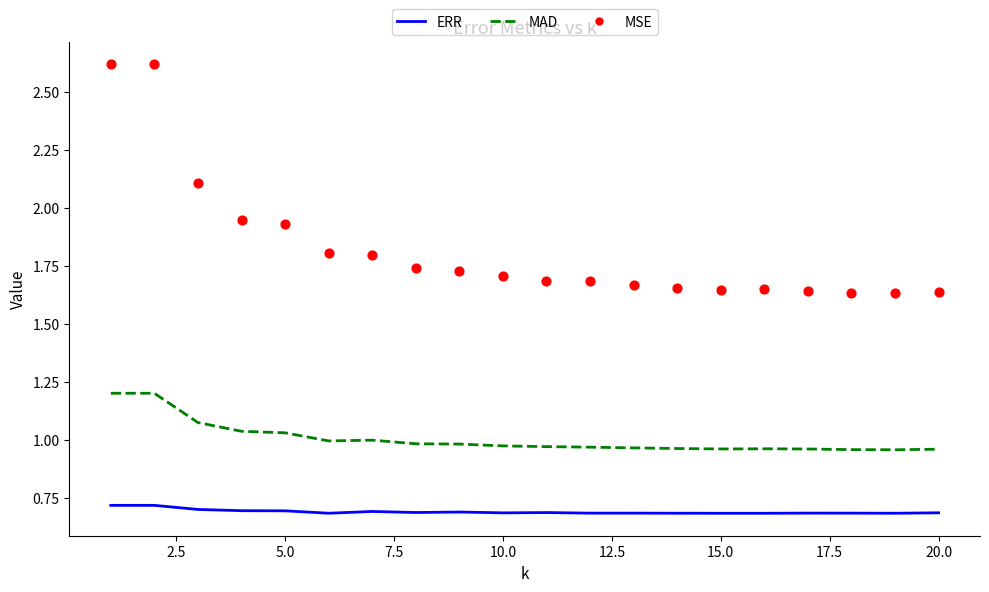

What are all the series names shown in the legend?

ERR, MAD, MSE